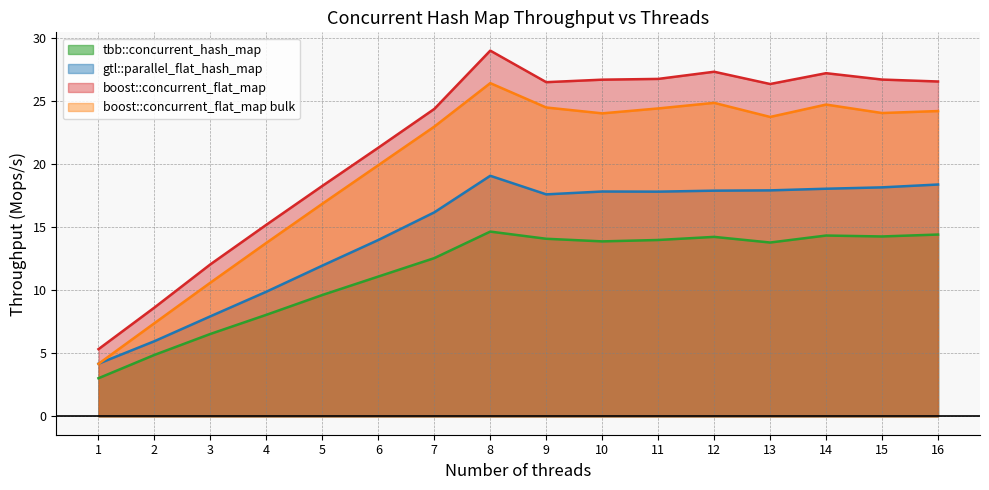

Which series has the widest spread of values?

boost::concurrent_flat_map